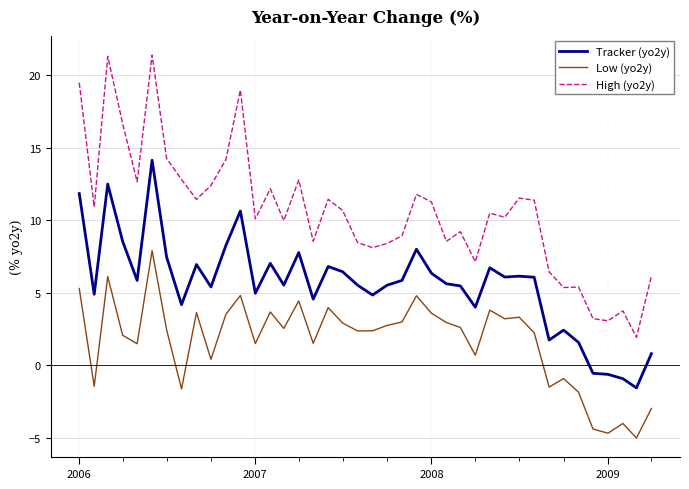

True or false: High (yo2y) and Low (yo2y) cross at least once.

False